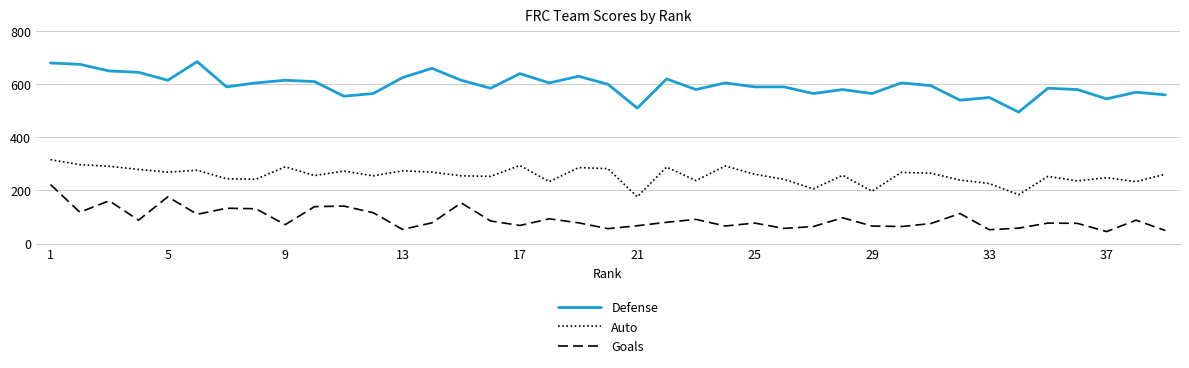

Does the chart have visible grid lines?

Yes